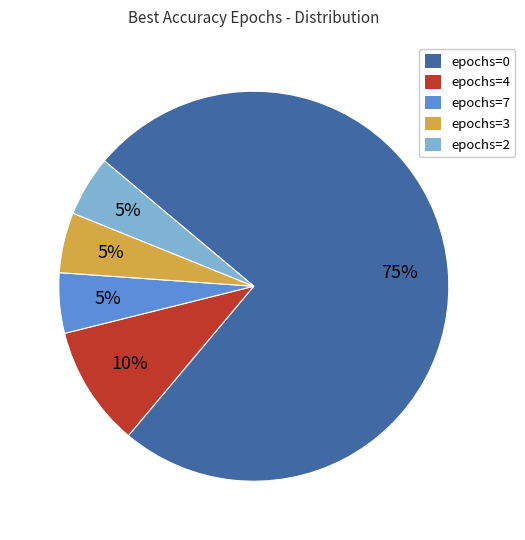

To the nearest percent, what is the difference between the largest and smallest slice percentages?

70%